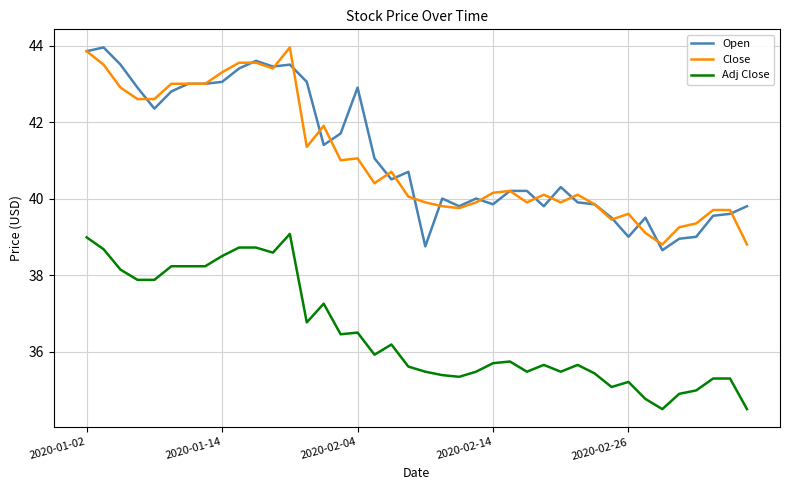

Does the chart display data point markers on the line(s)?

No